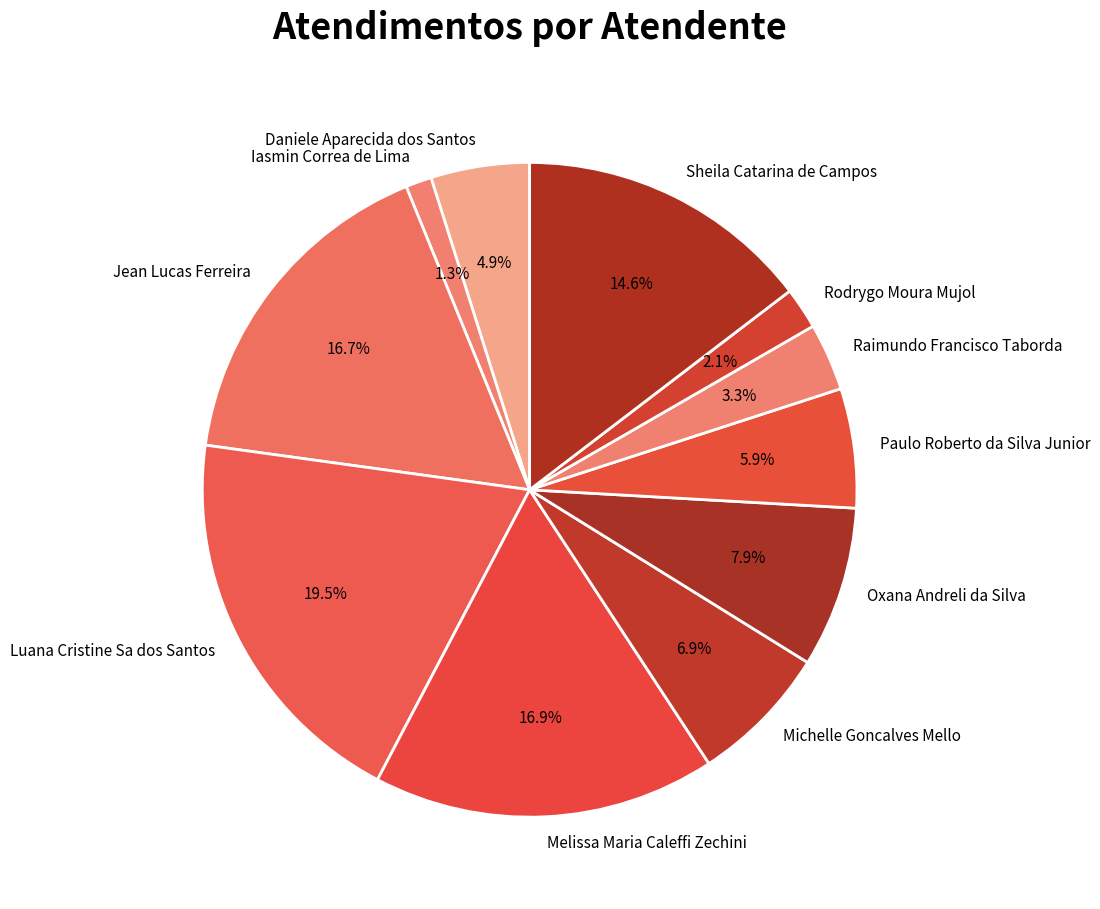

To the nearest percent, what percentage of the pie is Rodrygo Moura Mujol?

2%